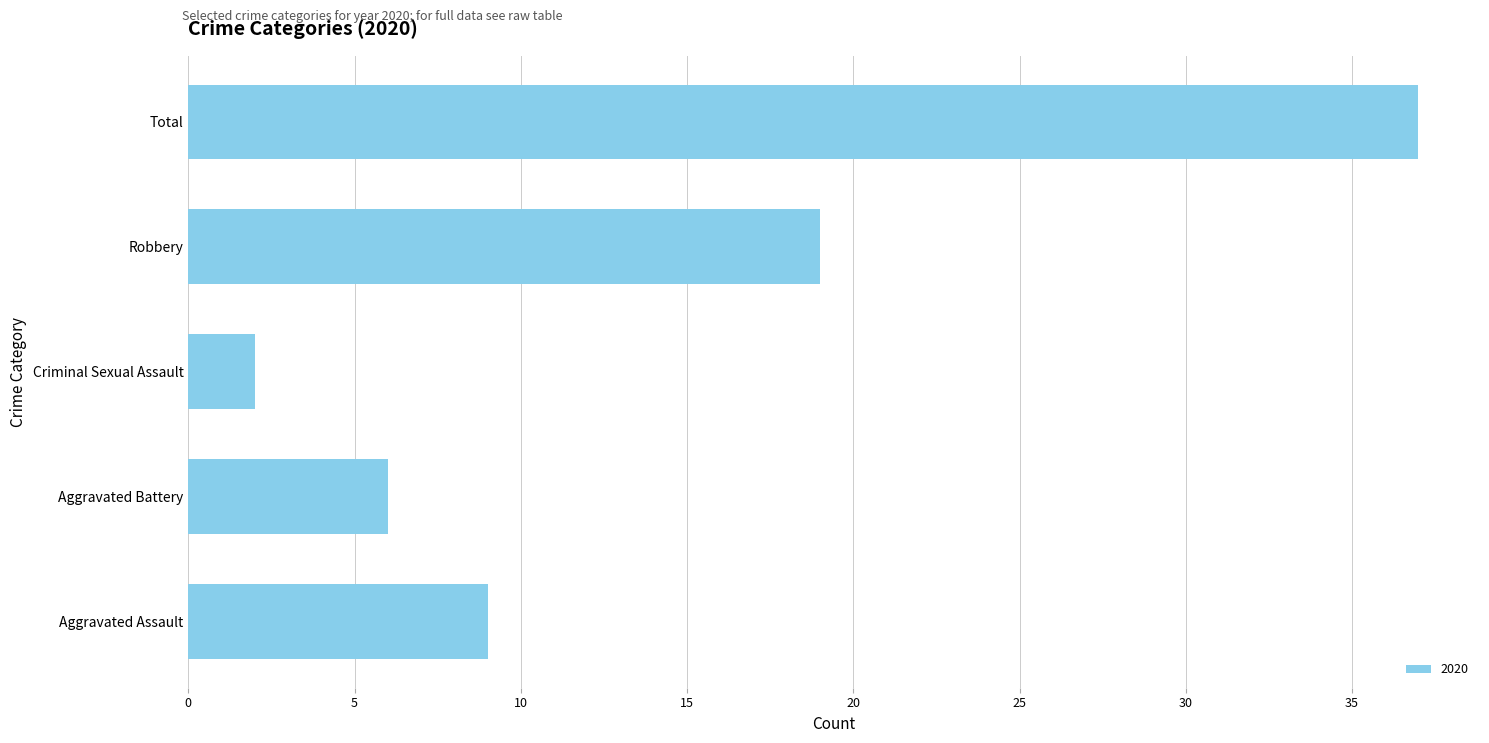

What is the change in value from Robbery to Total?

+18